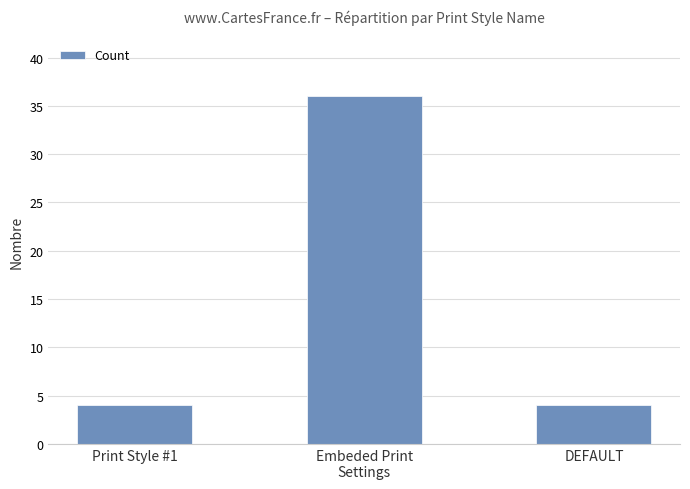

Between DEFAULT and Embeded Print
Settings, which is larger?

Embeded Print
Settings